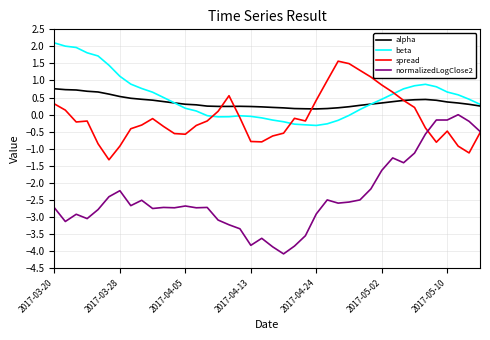

Which series has the widest spread of values?

normalizedLogClose2